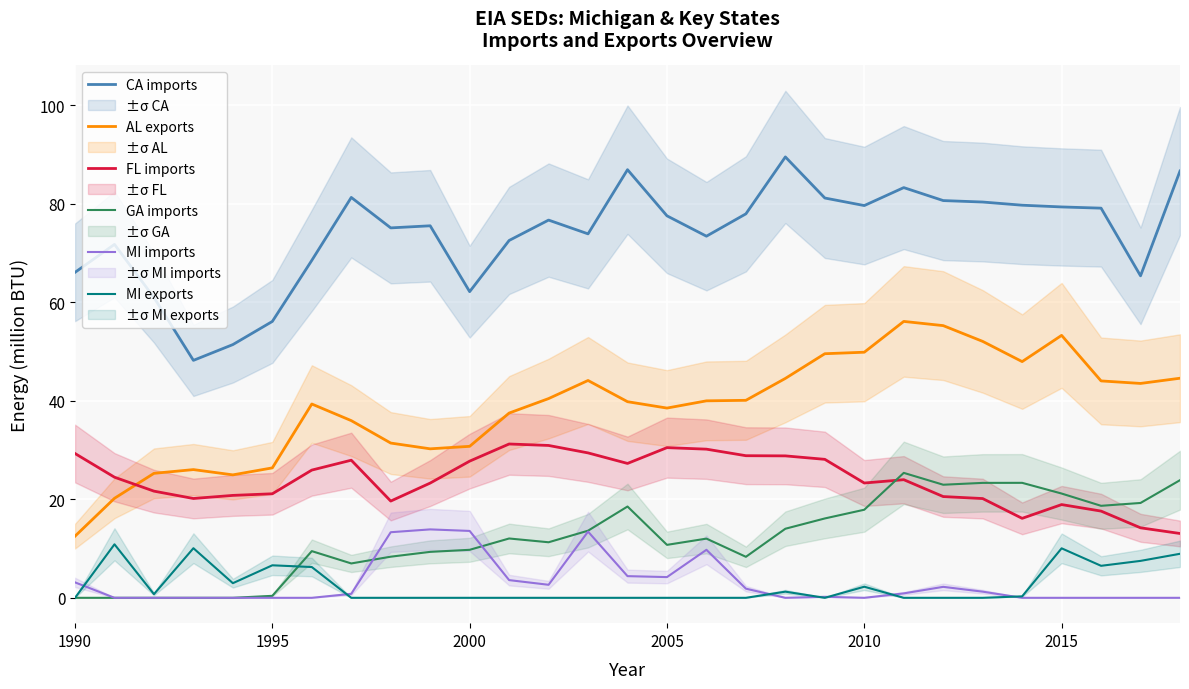

What is the average value of the FL imports series?

24.0